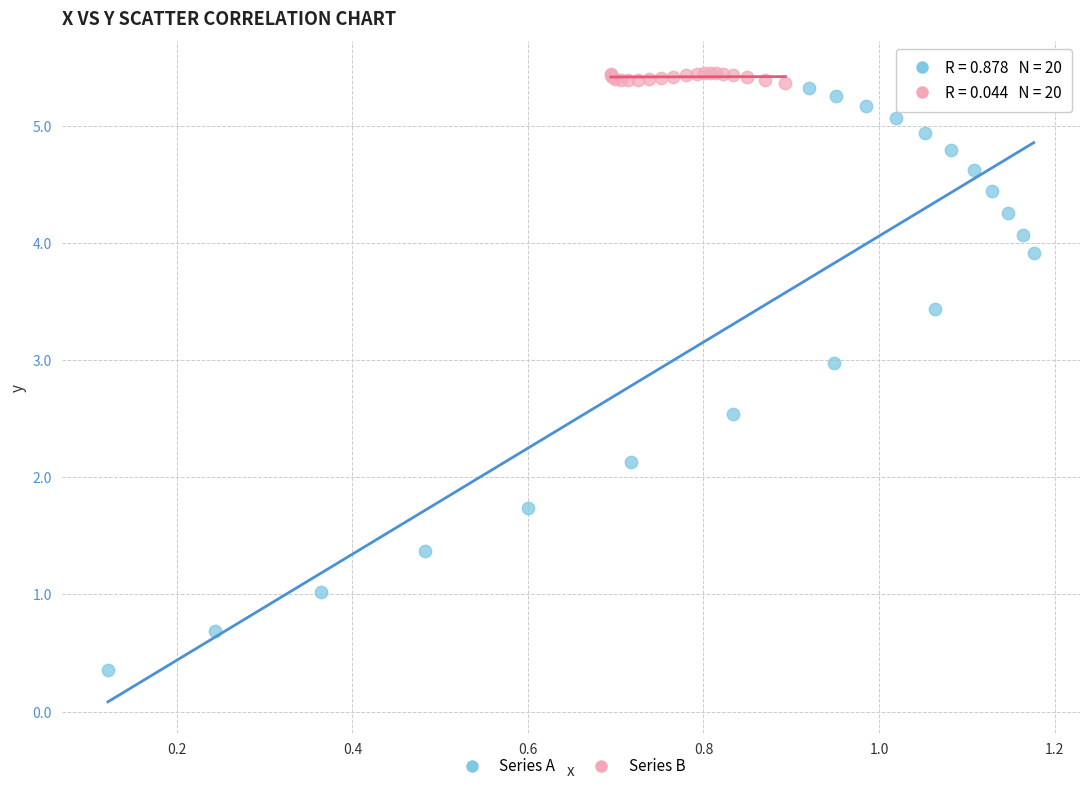

Which series reaches the minimum Y coordinate?

Series A